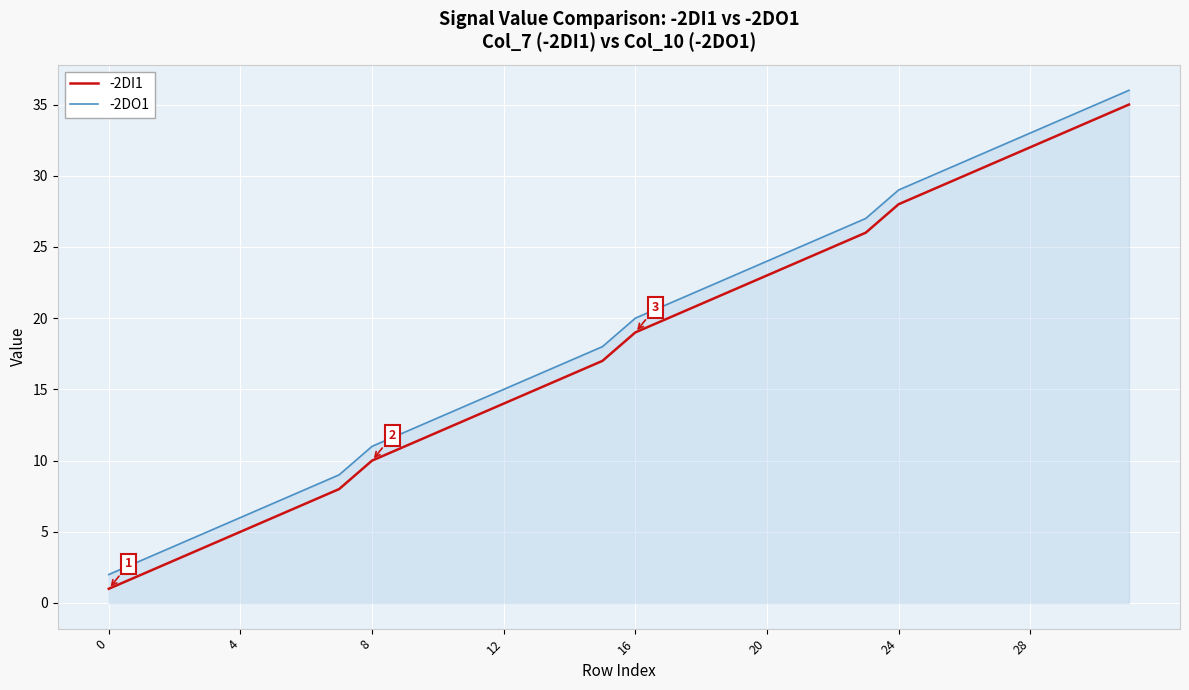

What is the greatest value displayed?

36